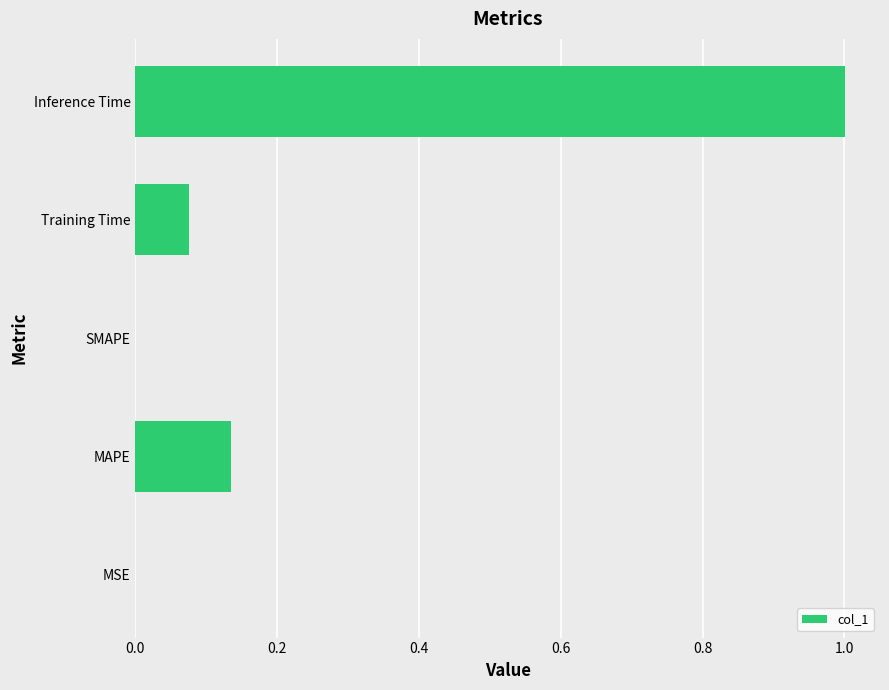

Is it true that the value at Training Time is 0.0?

False